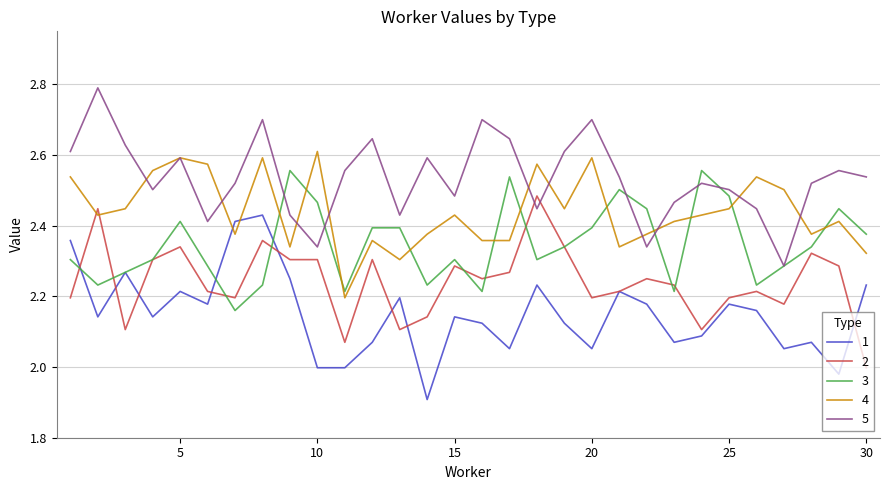

List the series in order of their peak value, highest first.

5, 4, 3, 2, 1